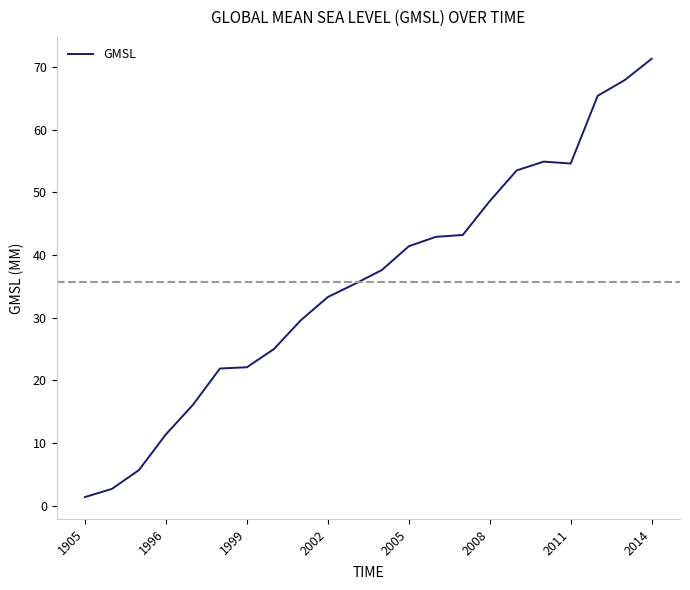

What is the difference between the maximum and minimum values?

69.9